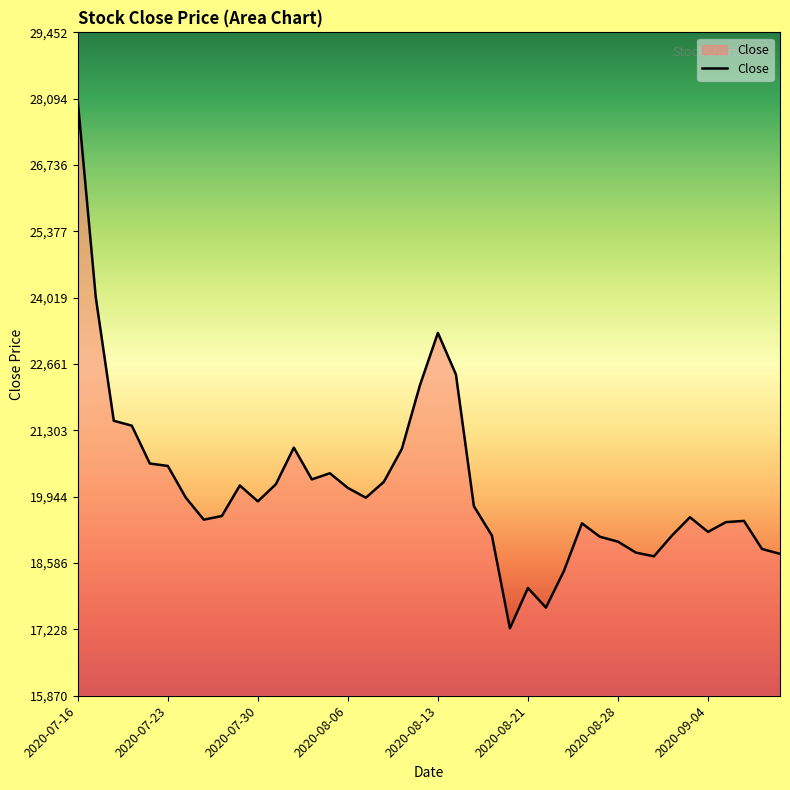

What is the smallest value displayed?

17250